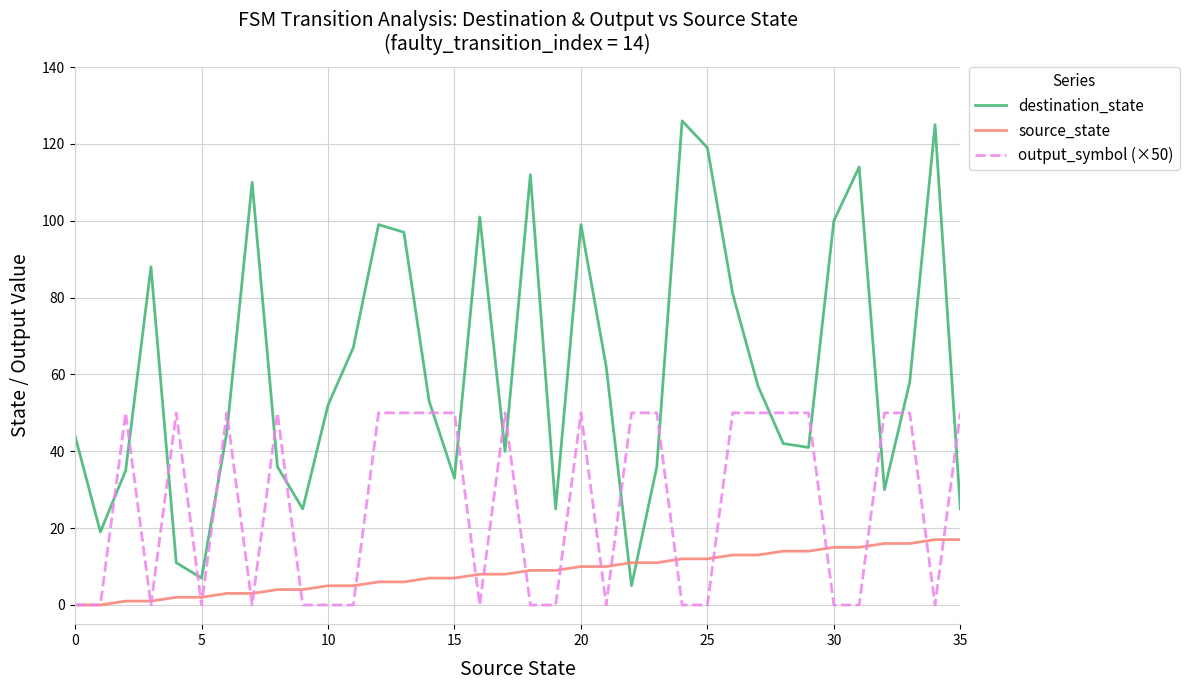

Rank the series by their average value, from lowest to highest.

source_state, output_symbol (×50), destination_state